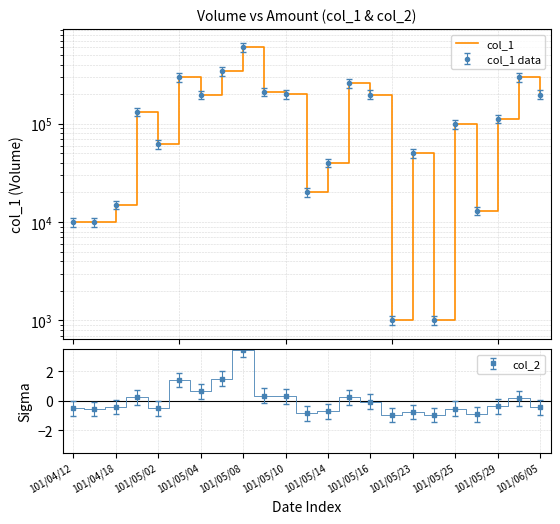

How many lines are shown in the chart?

1